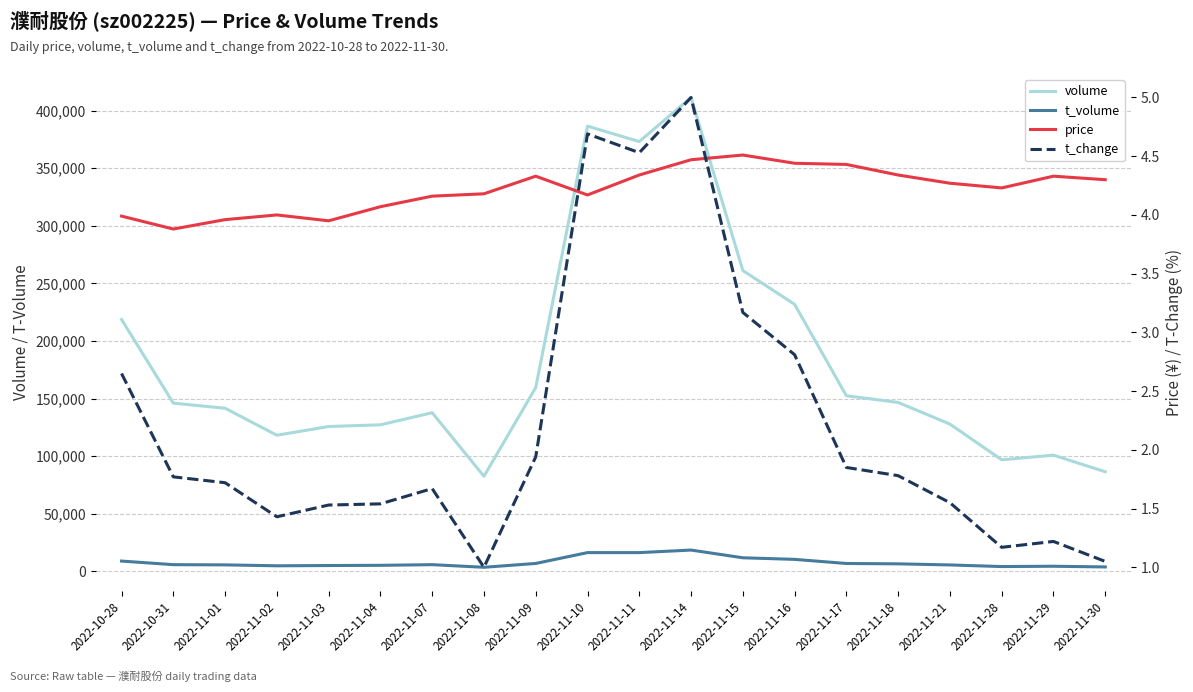

List the labels in order of t_volume value, largest first.

2022-11-14, 2022-11-10, 2022-11-11, 2022-11-15, 2022-11-16, 2022-10-28, 2022-11-09, 2022-11-17, 2022-11-18, 2022-11-07, 2022-10-31, 2022-11-01, 2022-11-21, 2022-11-04, 2022-11-03, 2022-11-02, 2022-11-29, 2022-11-28, 2022-11-30, 2022-11-08